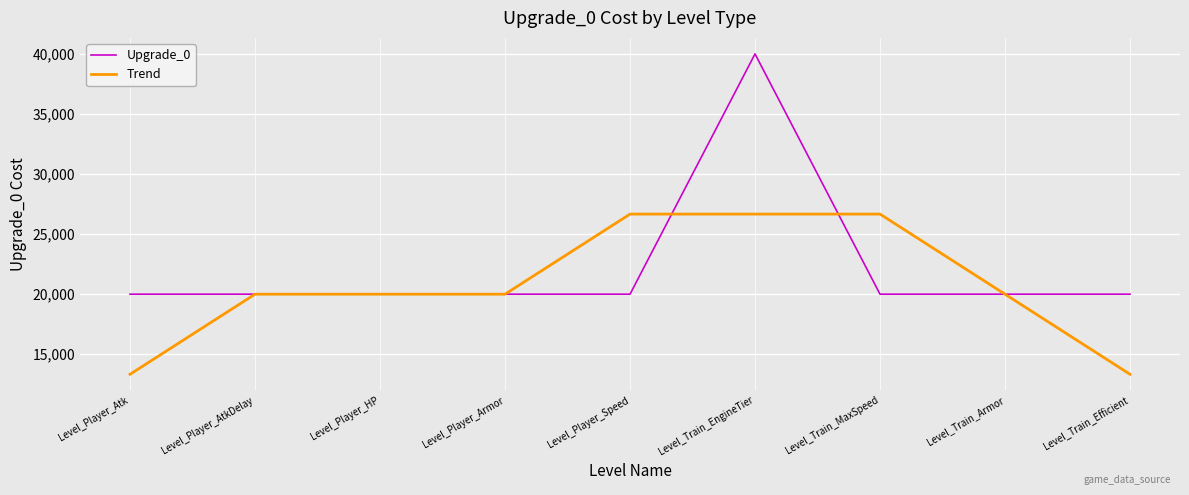

What is the sum of all Trend values?

186666.7